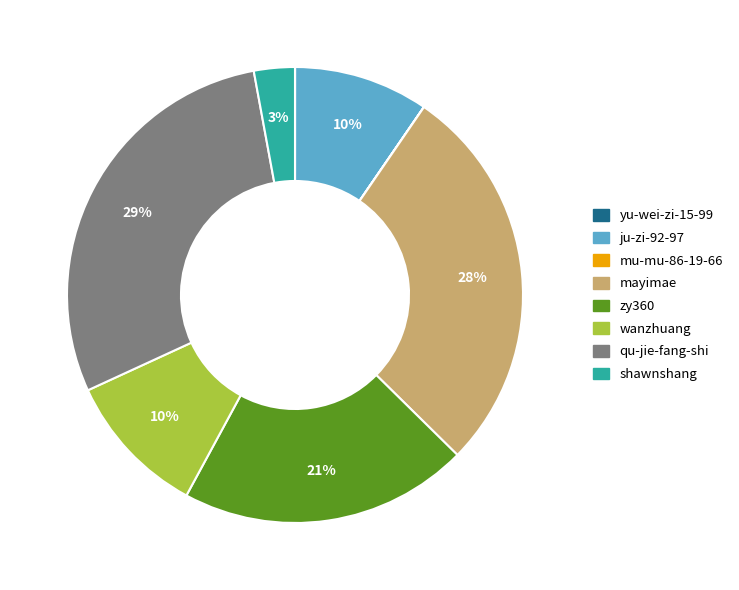

Is there any slice that represents more than half of the pie?

No